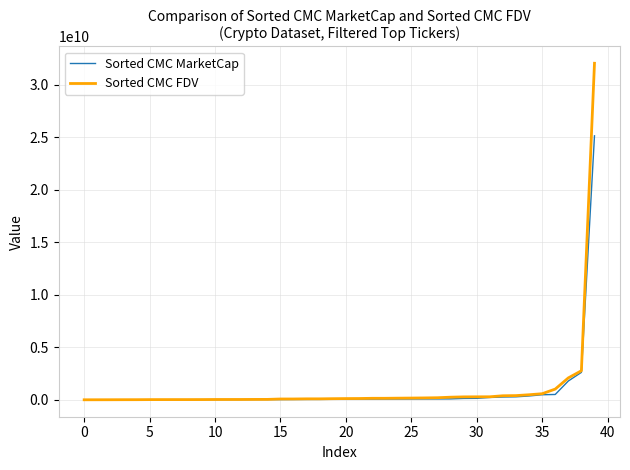

Which series has the largest range (max minus min)?

Sorted CMC FDV